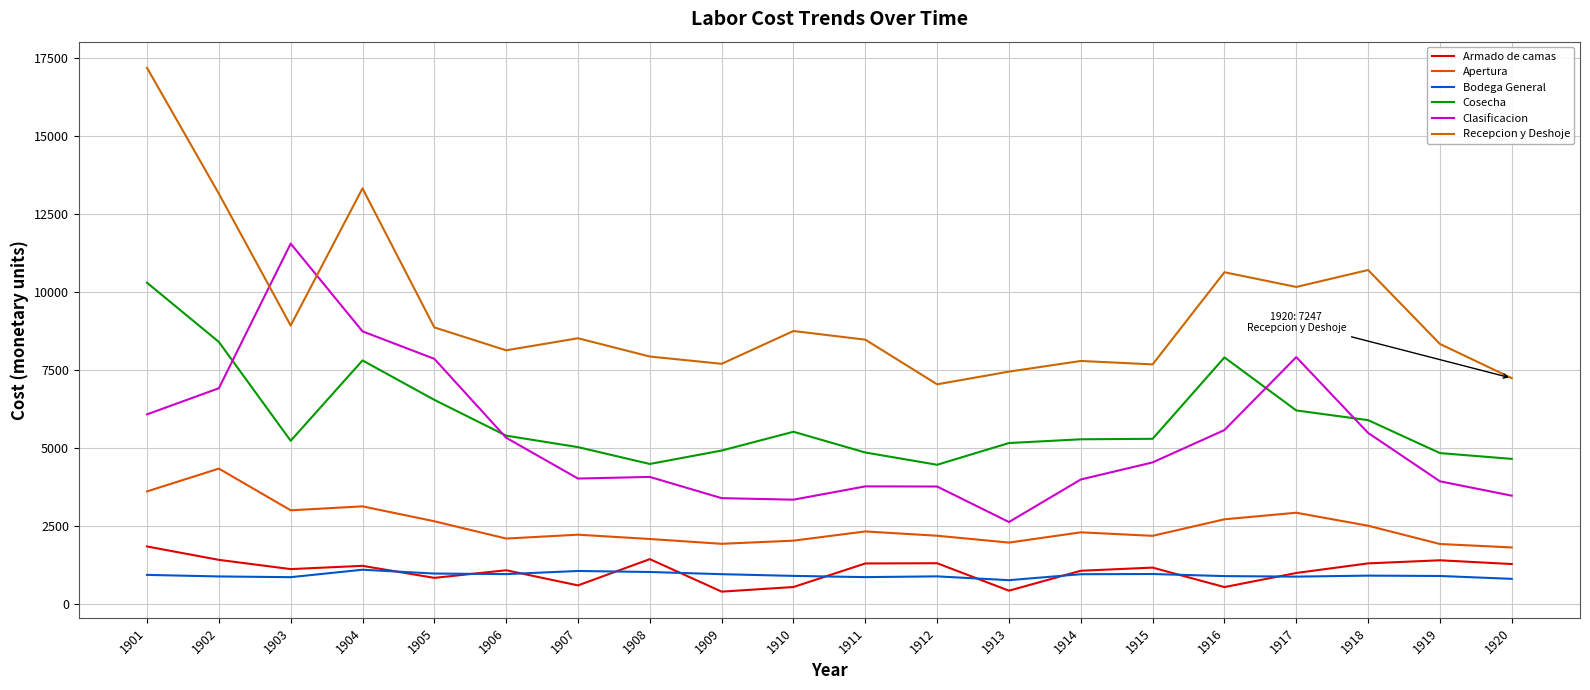

List the labels in order of Clasificacion value, smallest first.

1913, 1910, 1909, 1920, 1912, 1911, 1919, 1914, 1907, 1908, 1915, 1906, 1918, 1916, 1901, 1902, 1905, 1917, 1904, 1903